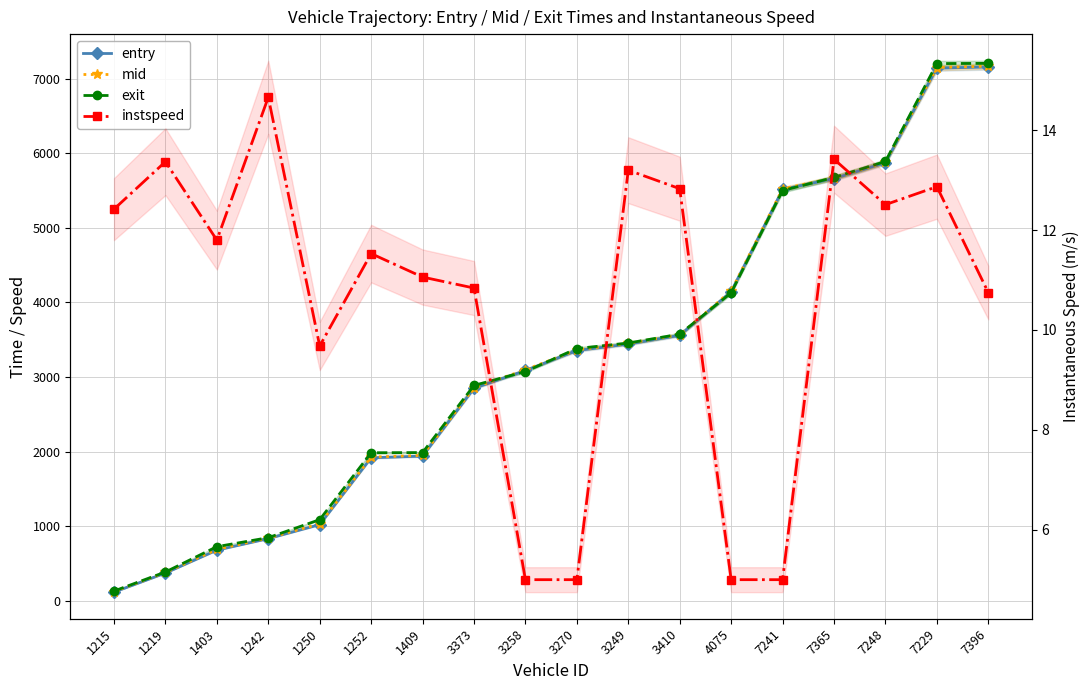

What is the difference between the instspeed values at 1252 and 1215?

0.9